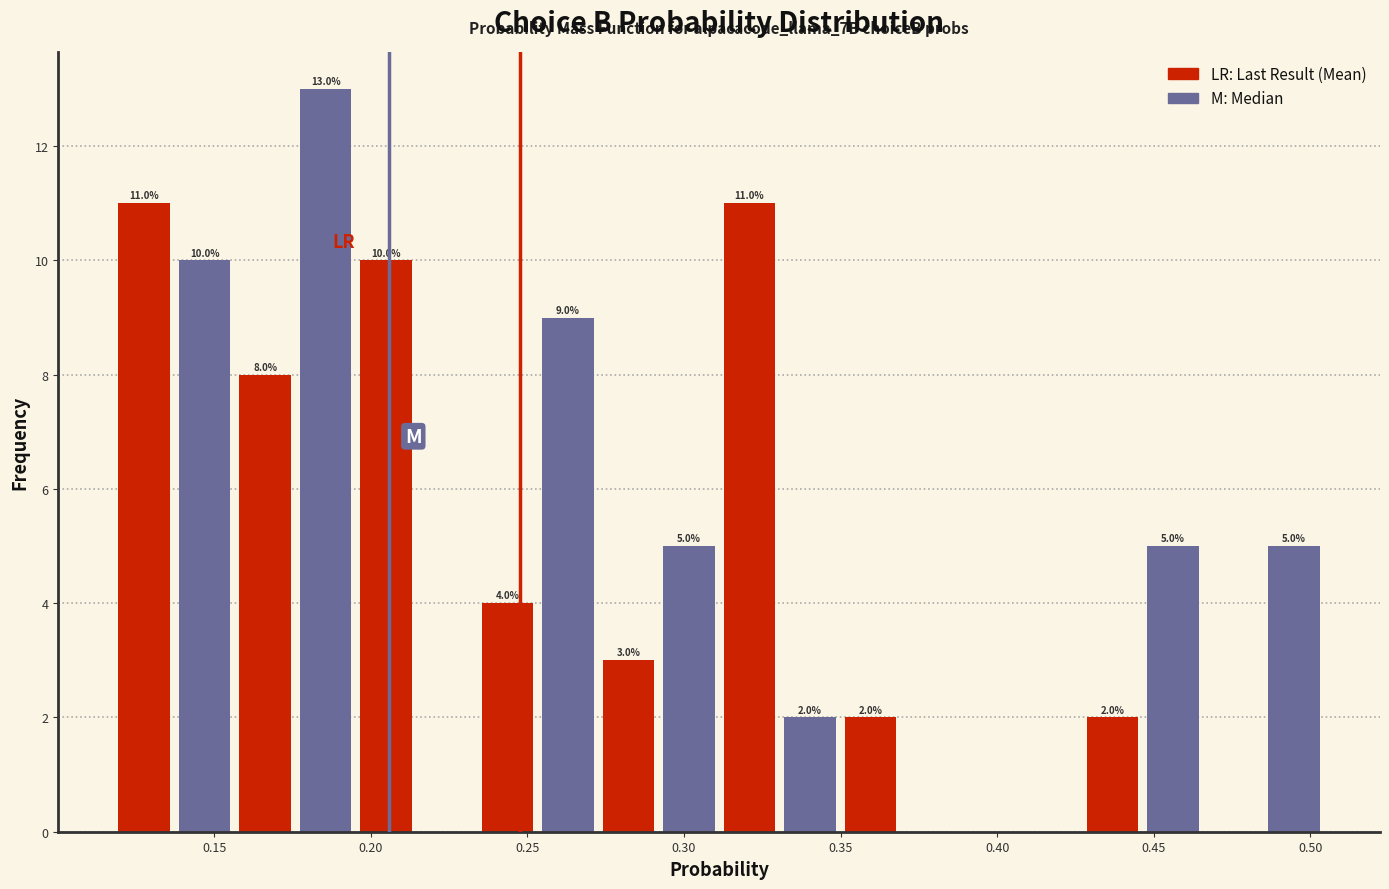

Around what value on the x-axis is the tallest bar? Give the approximate position of its centre, as read against the axis.

0.185